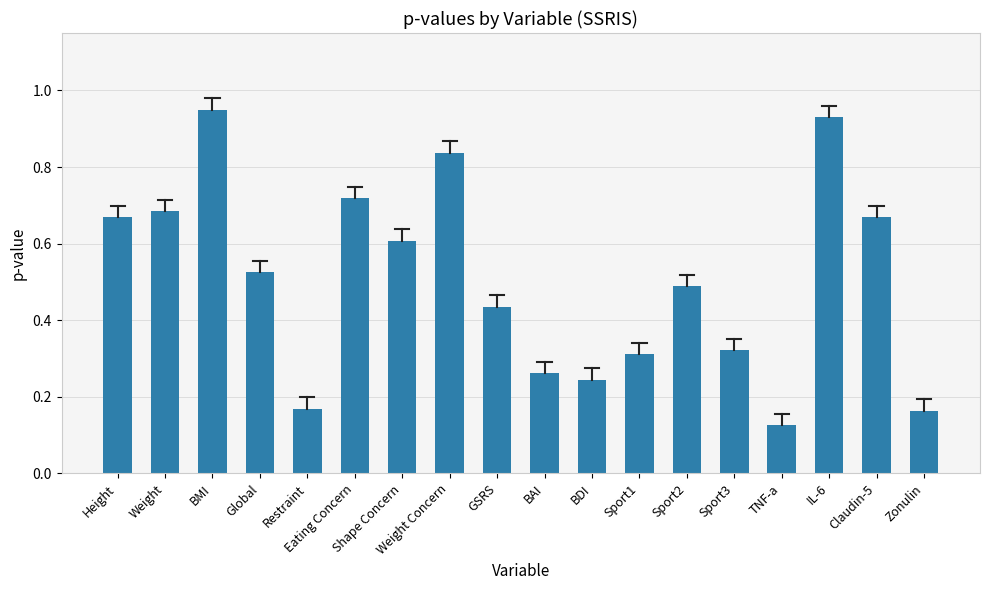

Which label corresponds to the smallest value in the chart?

TNF-a